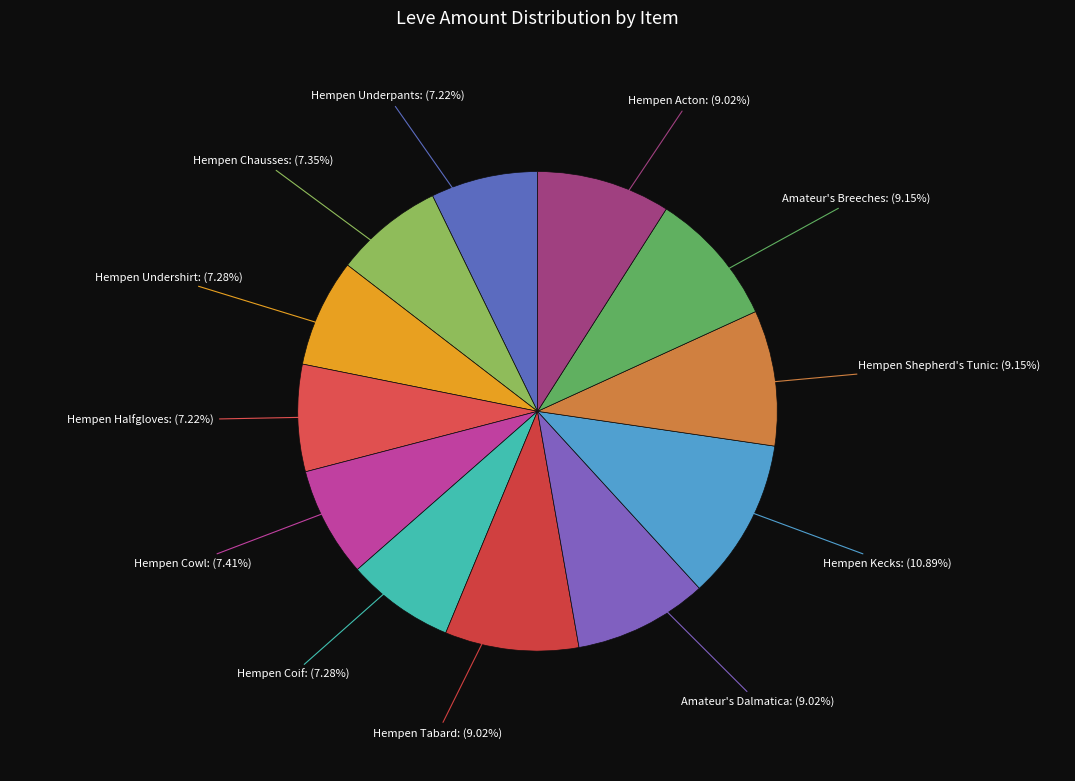

How many slices are in this pie chart?

12